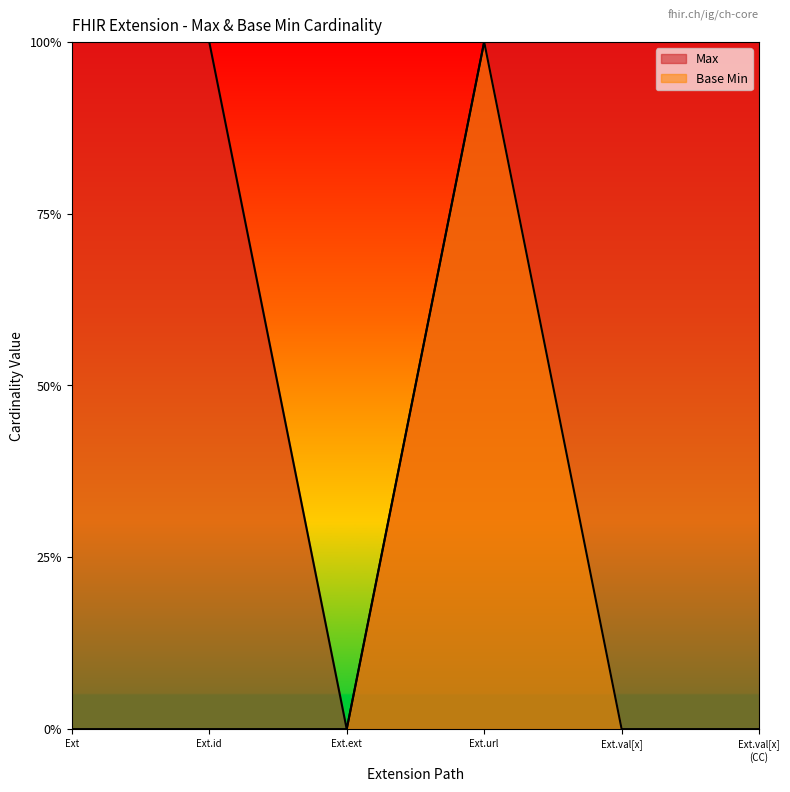

True or false: Base Min has a value of 0 at Ext.val[x].

True